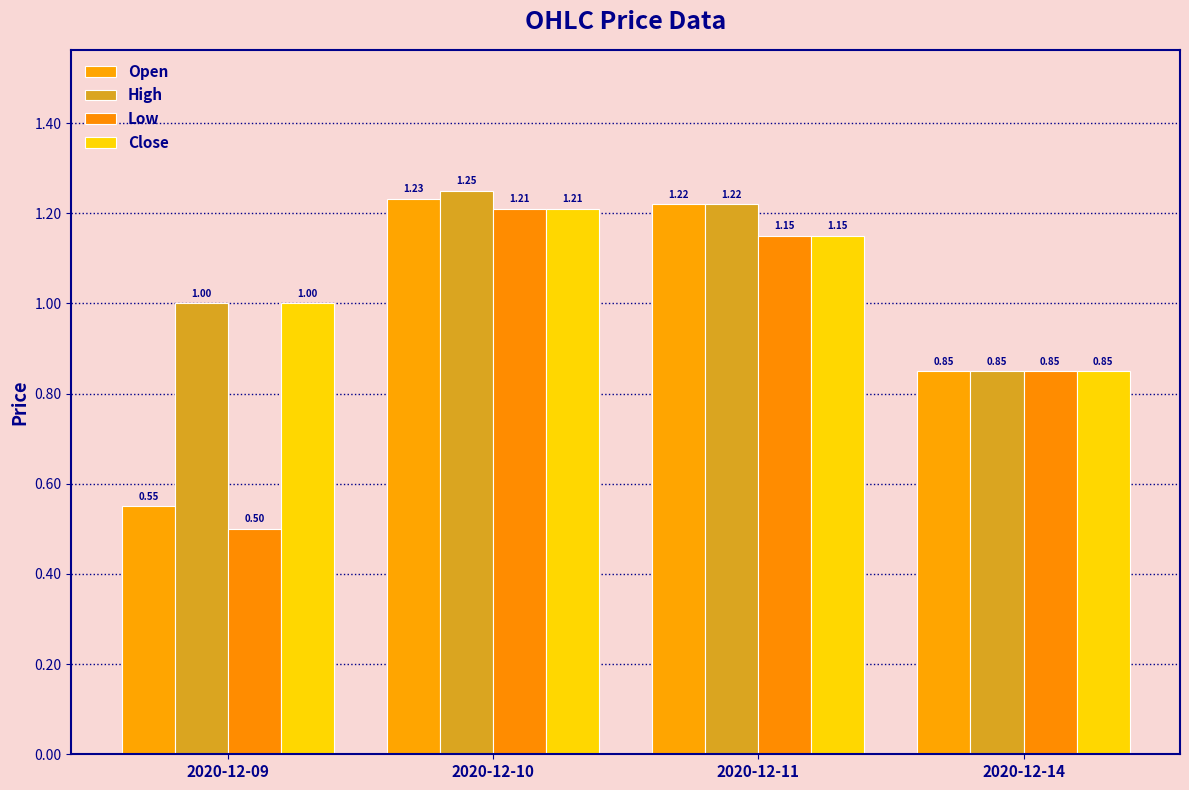

Is it true that High equals 0.8 at 2020-12-14?

True